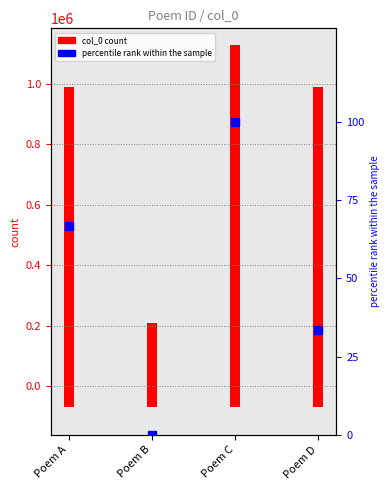

Which series has the largest Y range (max minus min)?

col_0 count